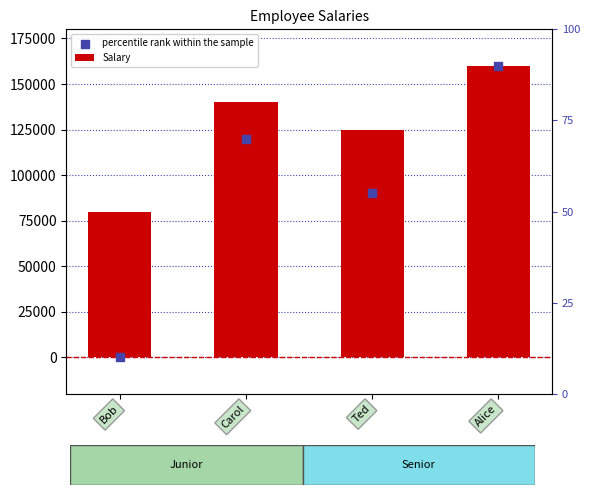

What is the total value across all series at Bob?

80000